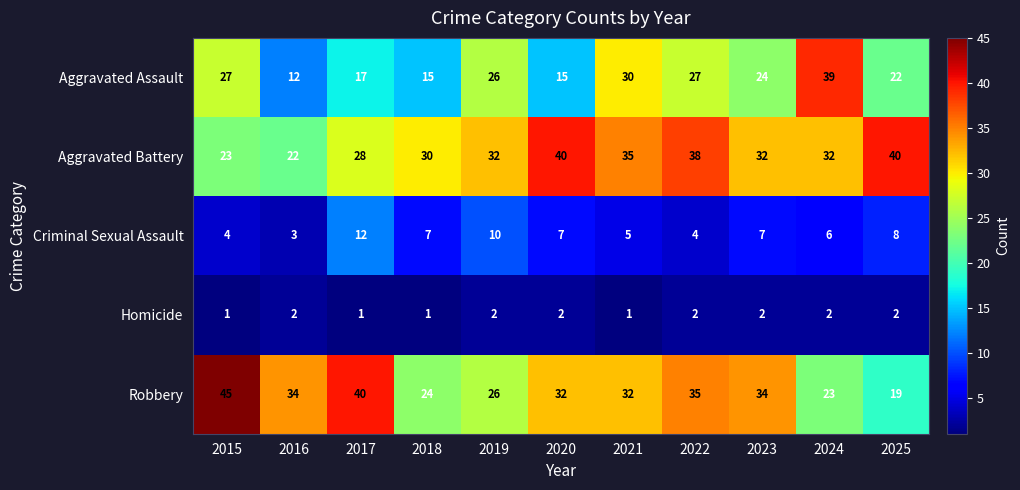

At which category is the sum across all series the highest?

2022